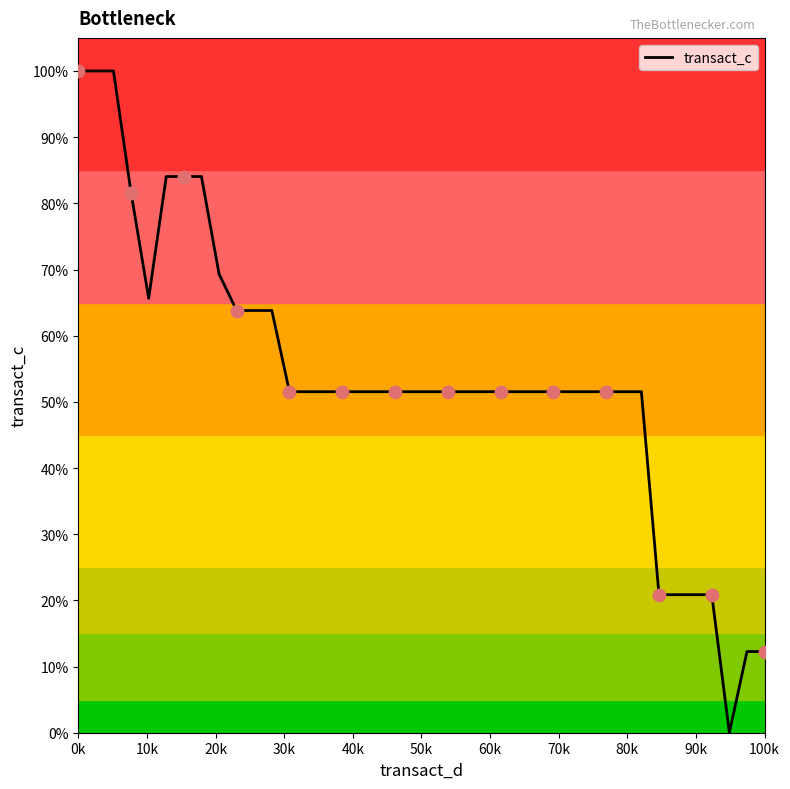

What is the greatest value displayed?

100.0